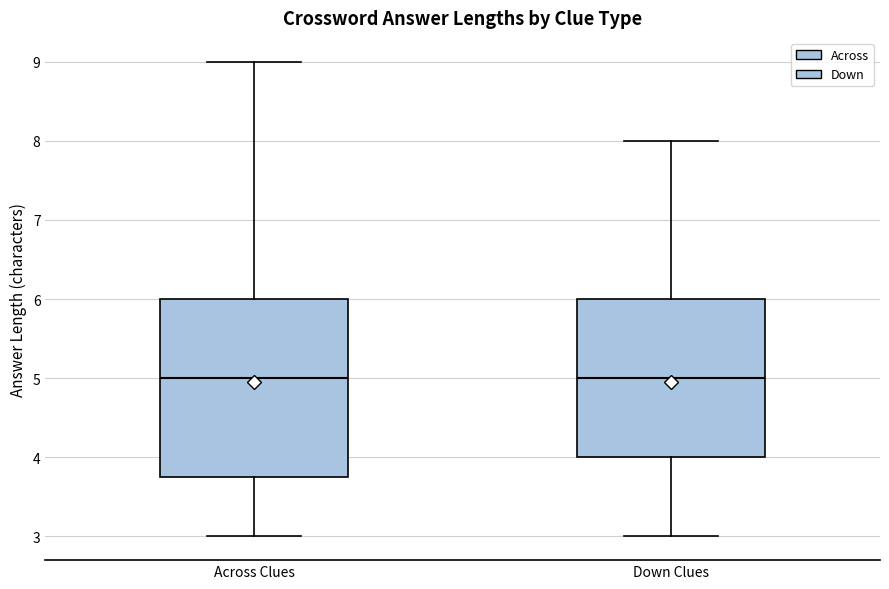

Comparing the boxes themselves (not the whiskers), which one is the tallest?

Across Clues